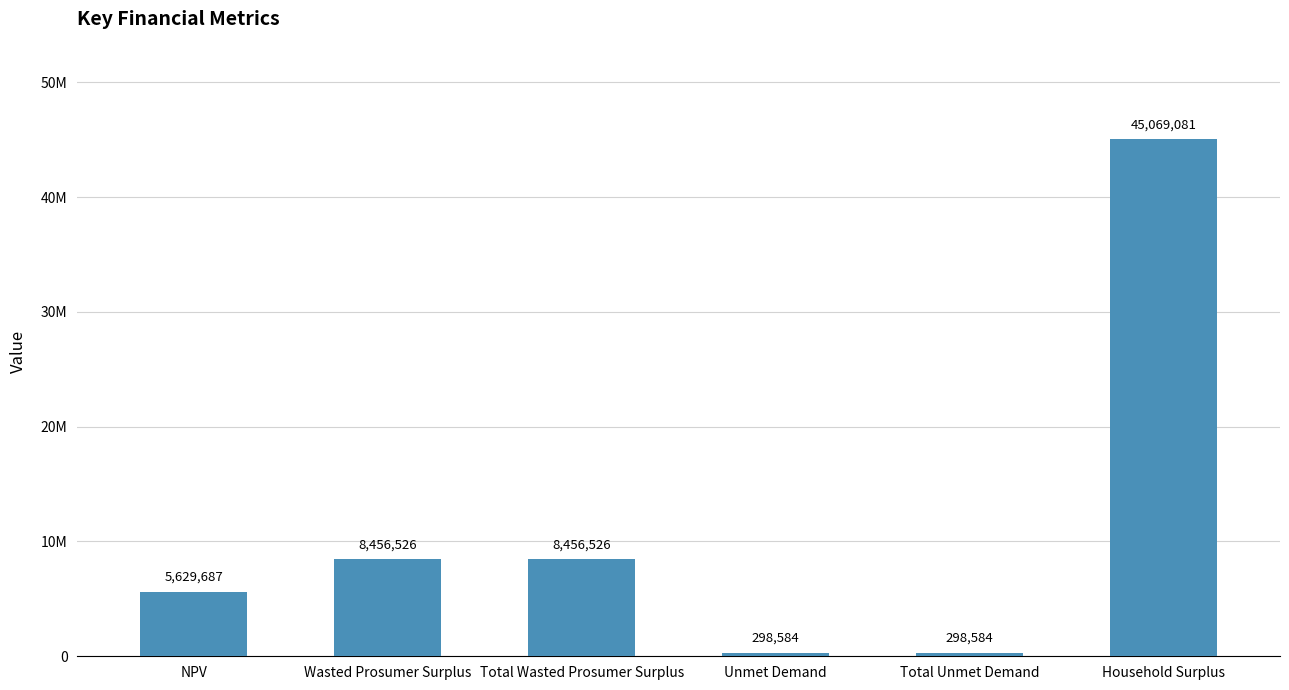

Reading right to left, extract all data points from this chart.

45069081.3	298583.9	298583.9	8456526.3	8456526.3	5629686.5